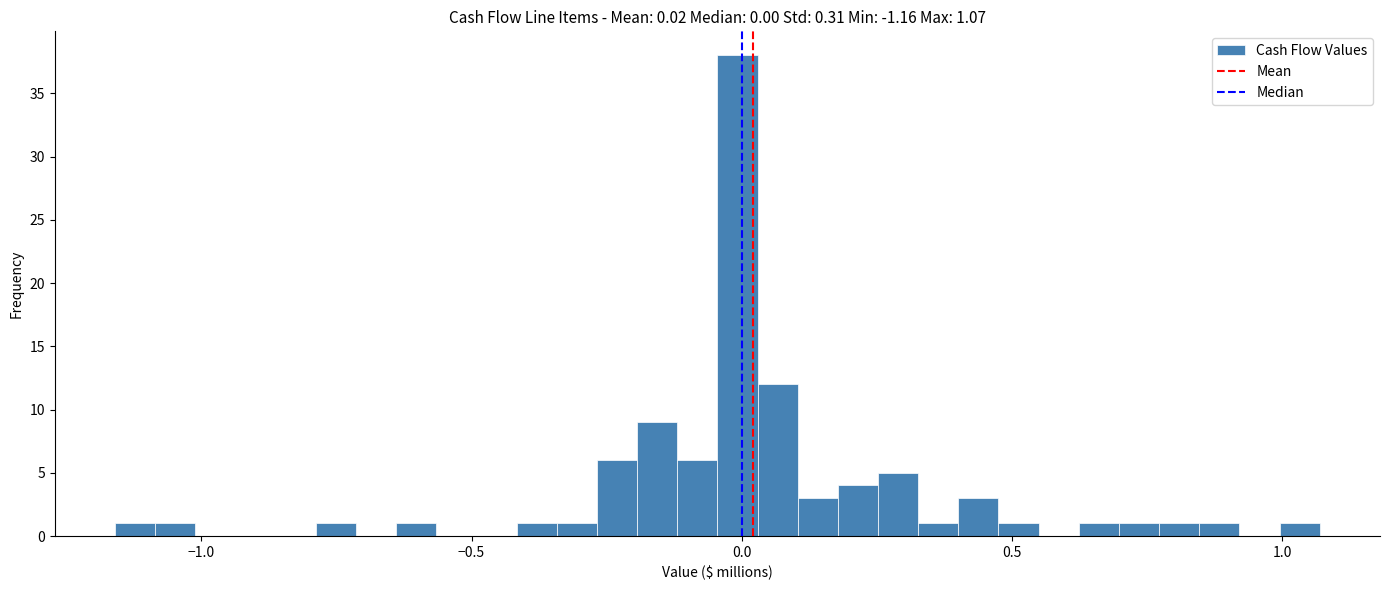

Read against the x-axis, roughly where is the centre of the tallest bar?

0.00